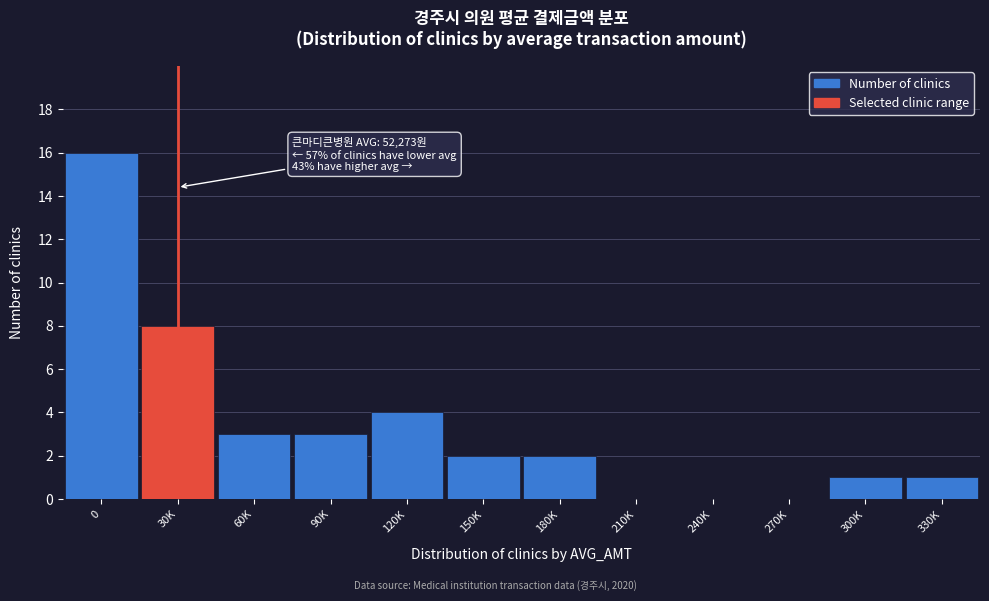

Reading left to right, what are all the values shown in this chart?

0=16	30K=8	60K=3	90K=3	120K=4	150K=2	180K=2	210K=0	240K=0	270K=0	300K=1	330K=1